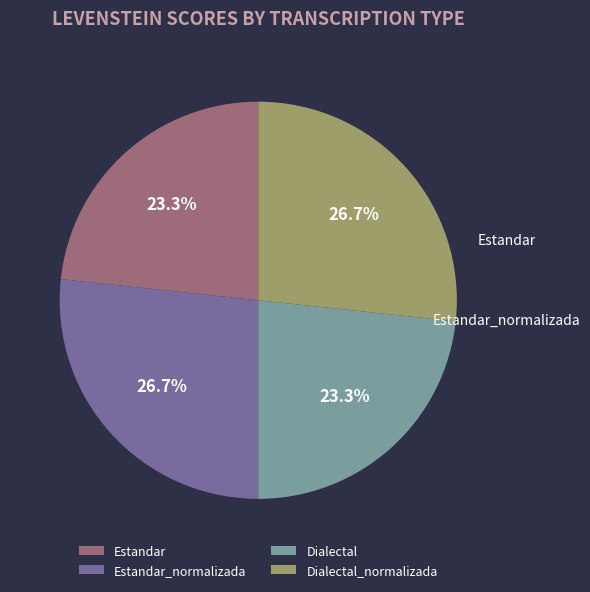

How many segments does this pie chart have?

4